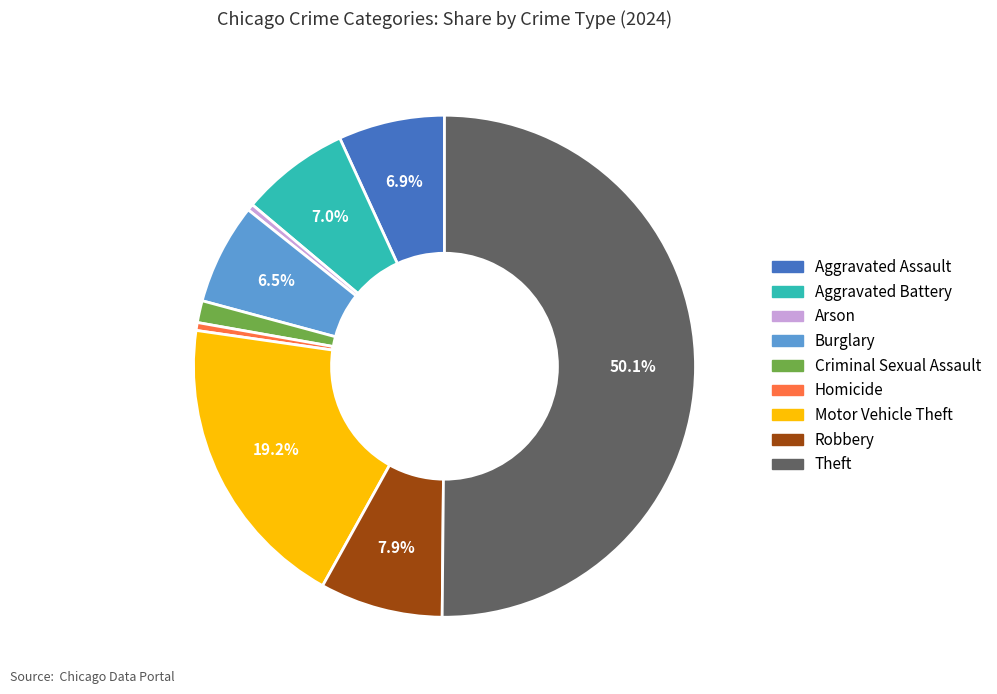

Which category accounts for the majority?

Theft